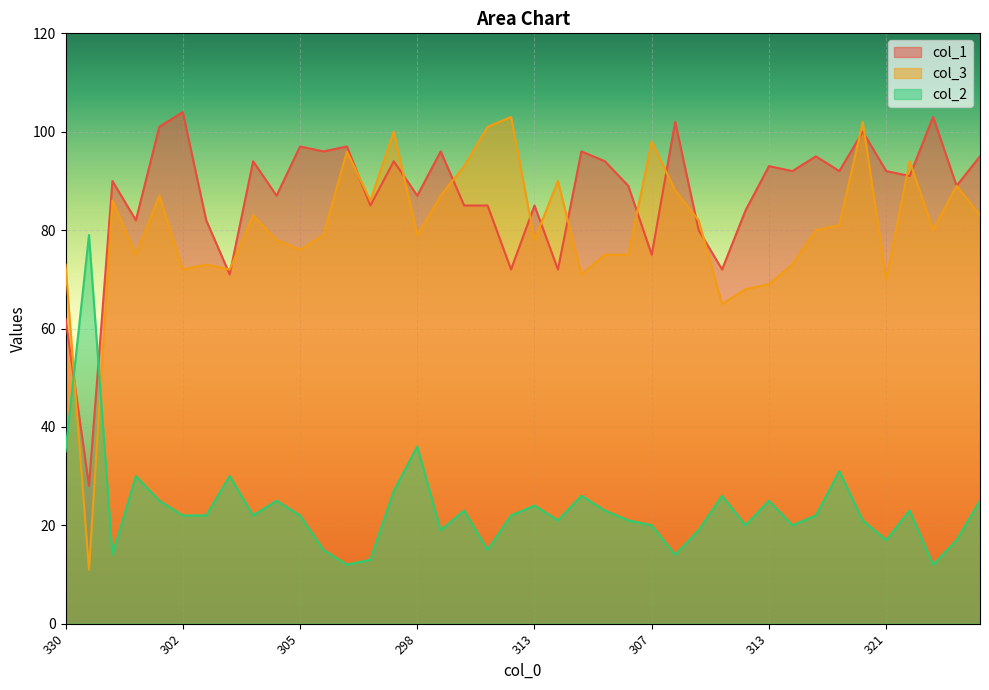

At which label is col_3 closest to 57?

337